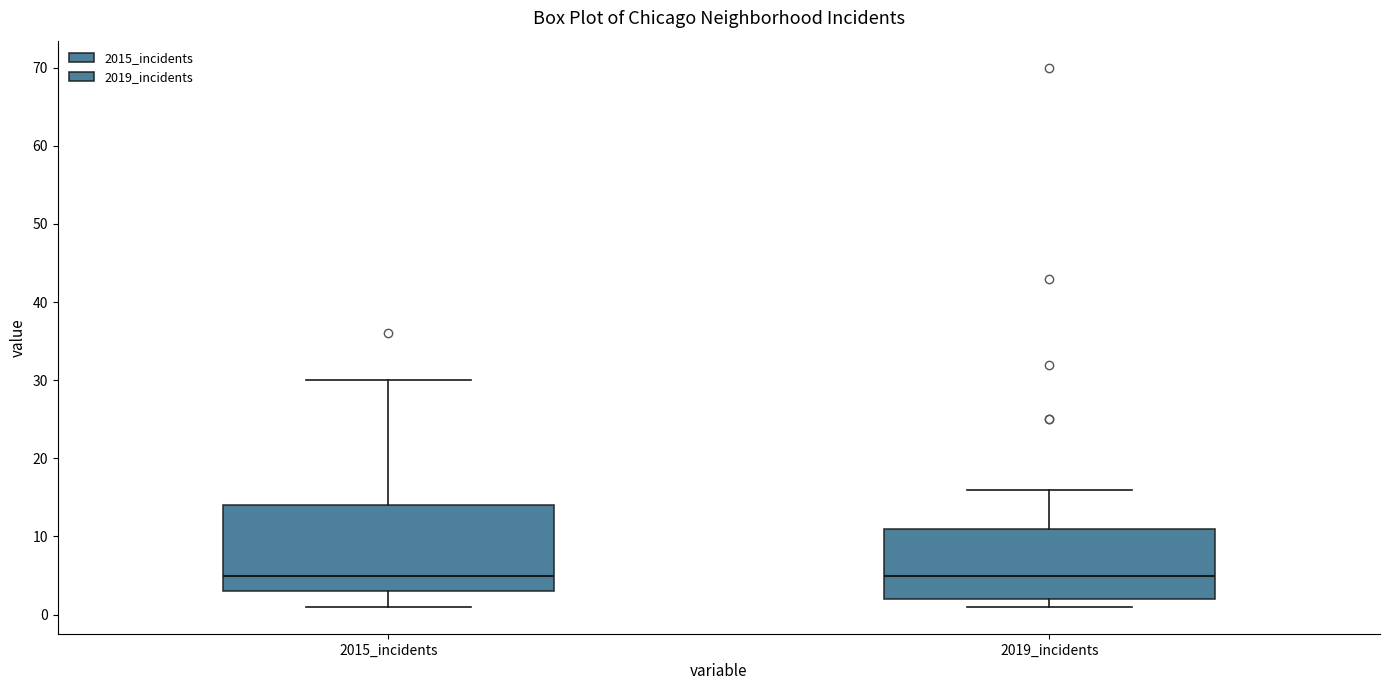

Where does the median line of the box for 2015_incidents sit on the y-axis? The values are not printed on the chart, so give them approximately, as read against the axis.

5